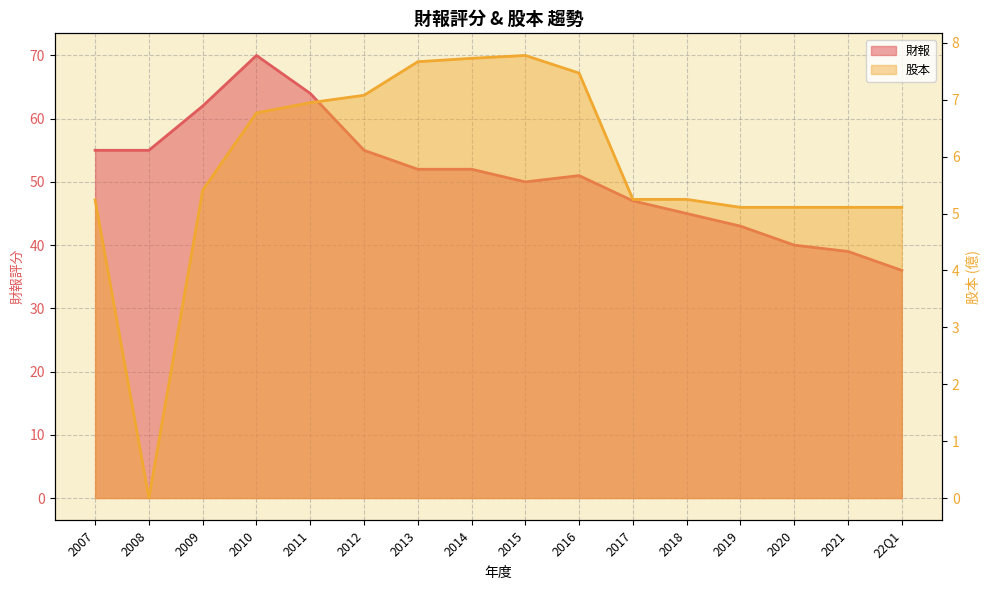

Reading left to right, extract all data points from this chart.

財報: 55.0	55.0	62.0	70.0	64.0	55.0	52.0	52.0	50.0	51.0	47.0	45.0	43.0	40.0	39.0	36.0
股本: 5.2	0.0	5.4	6.8	7.0	7.1	7.7	7.7	7.8	7.5	5.2	5.2	5.1	5.1	5.1	5.1